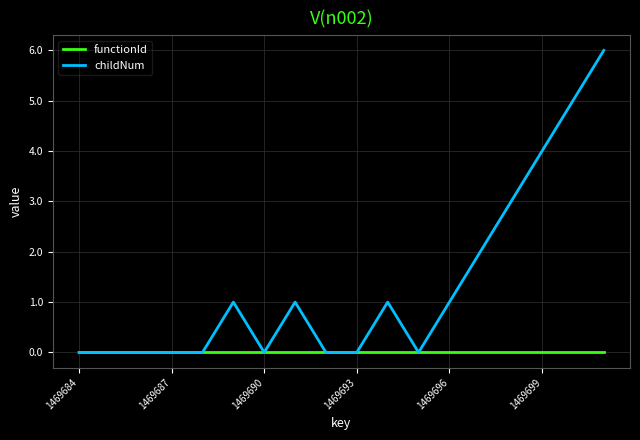

Which series has the largest total across all categories?

childNum